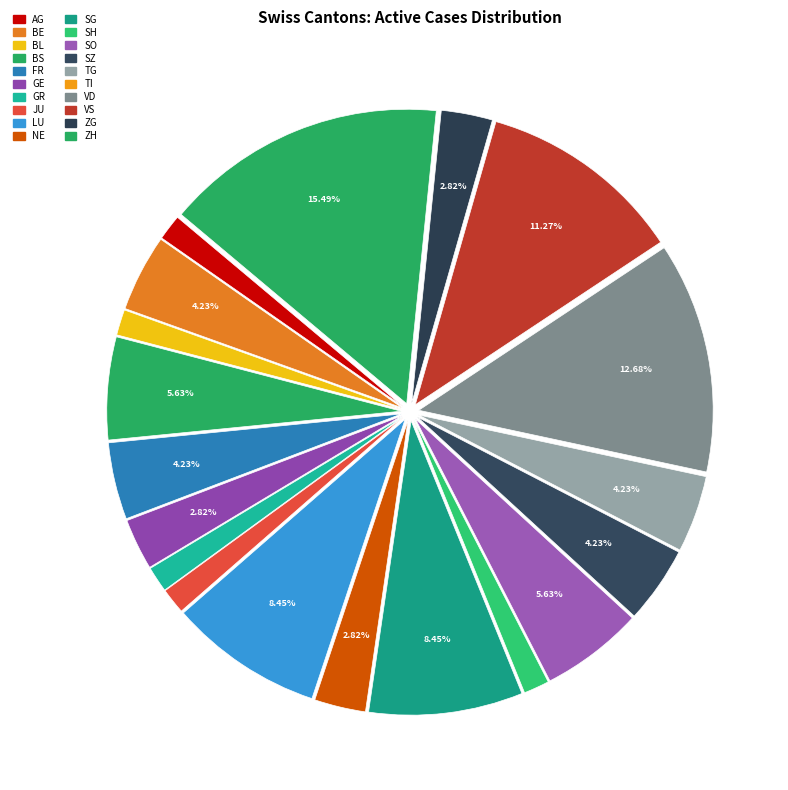

Which has a higher value, ZH or SH?

ZH